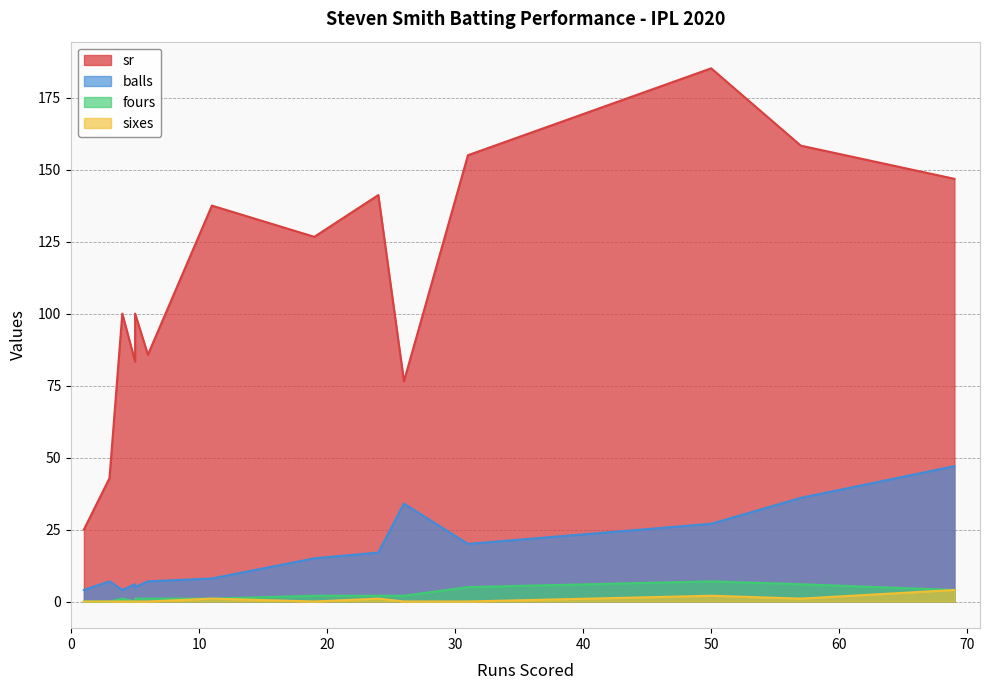

True or false: sr and balls intersect in this chart.

False